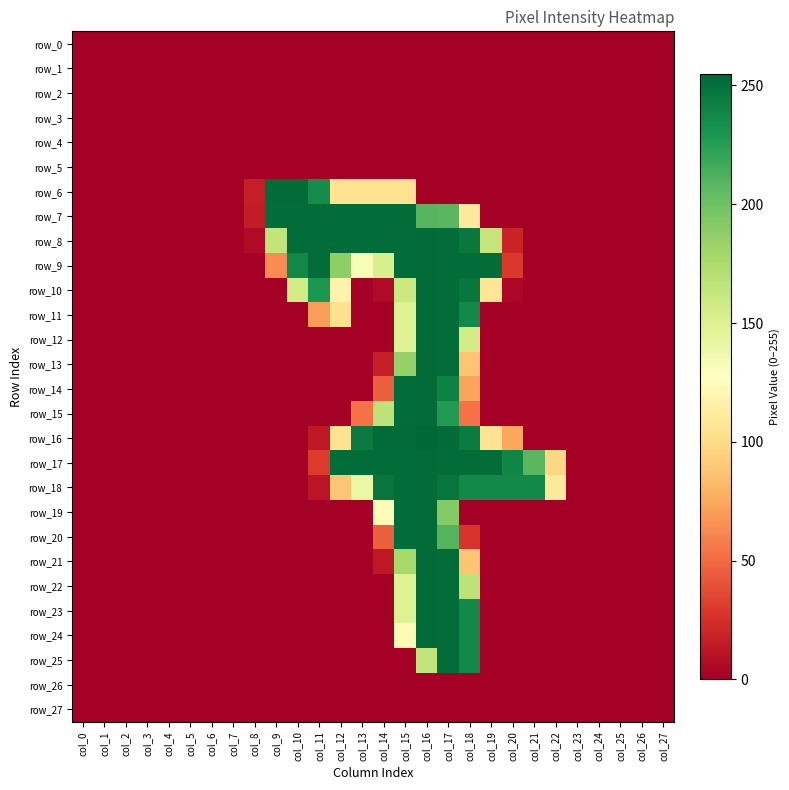

Which series changed the most between col_3 and col_18?

row_9